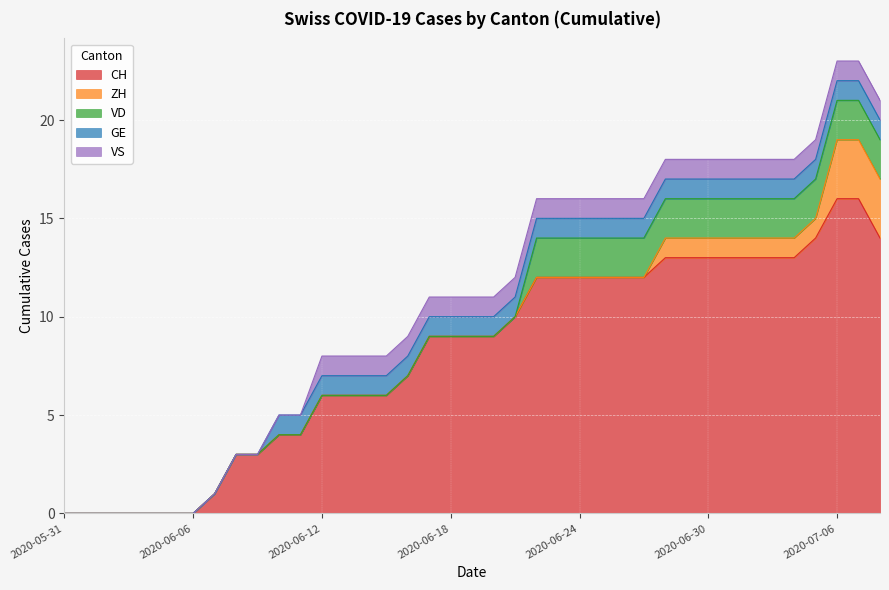

How many times do VD and GE cross each other?

1